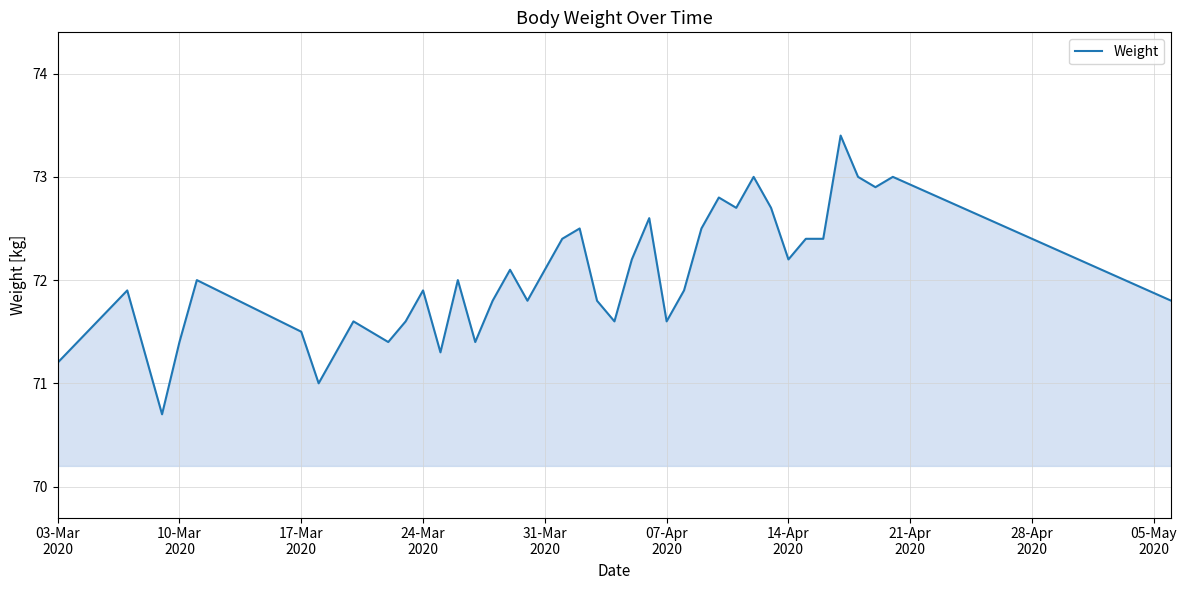

What is the minimum value shown in the chart?

70.7